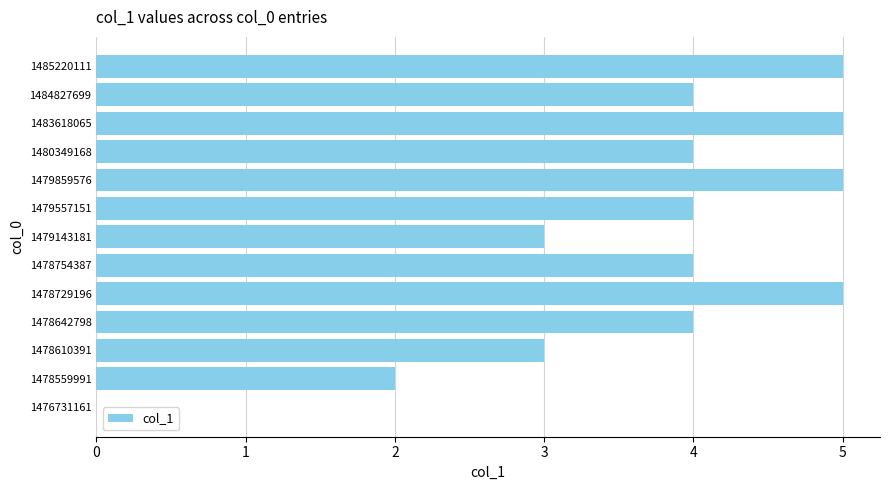

Approximately how many times larger is the value at 1479859576 compared to 1478610391?

1.7